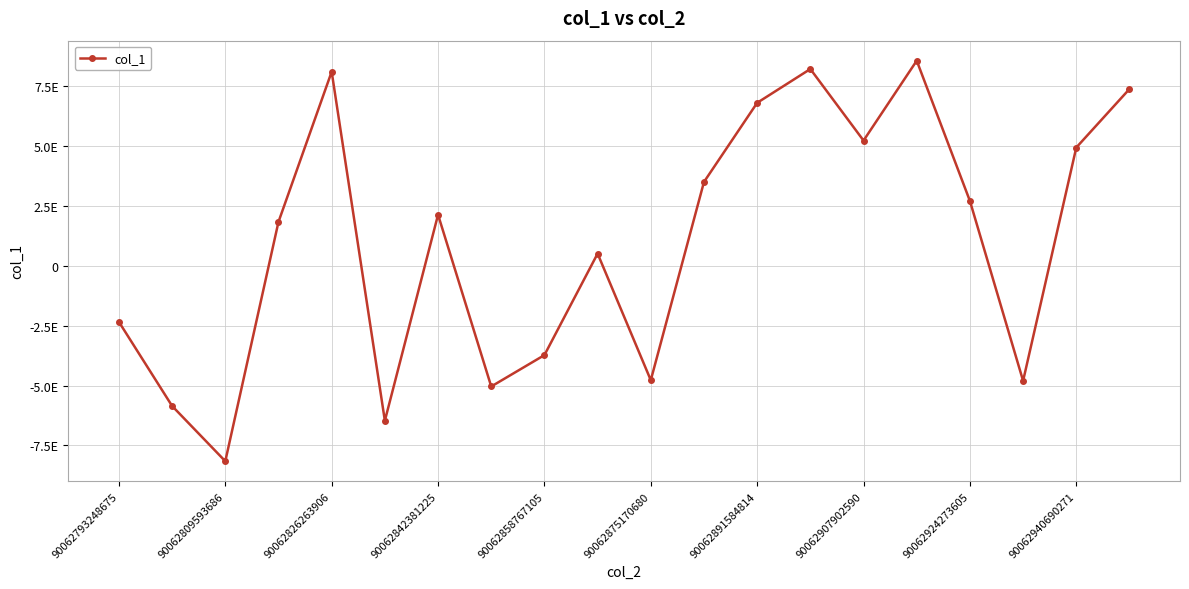

What is the average value?

933273295732417792